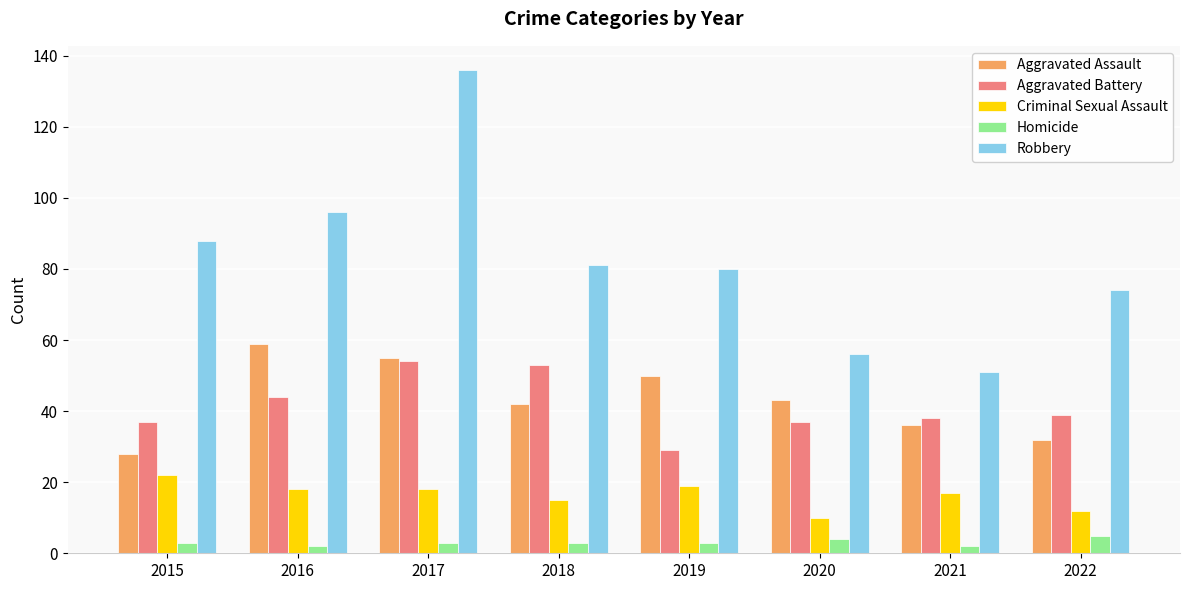

What is the value of the Criminal Sexual Assault bar at the 5th from the left?

19